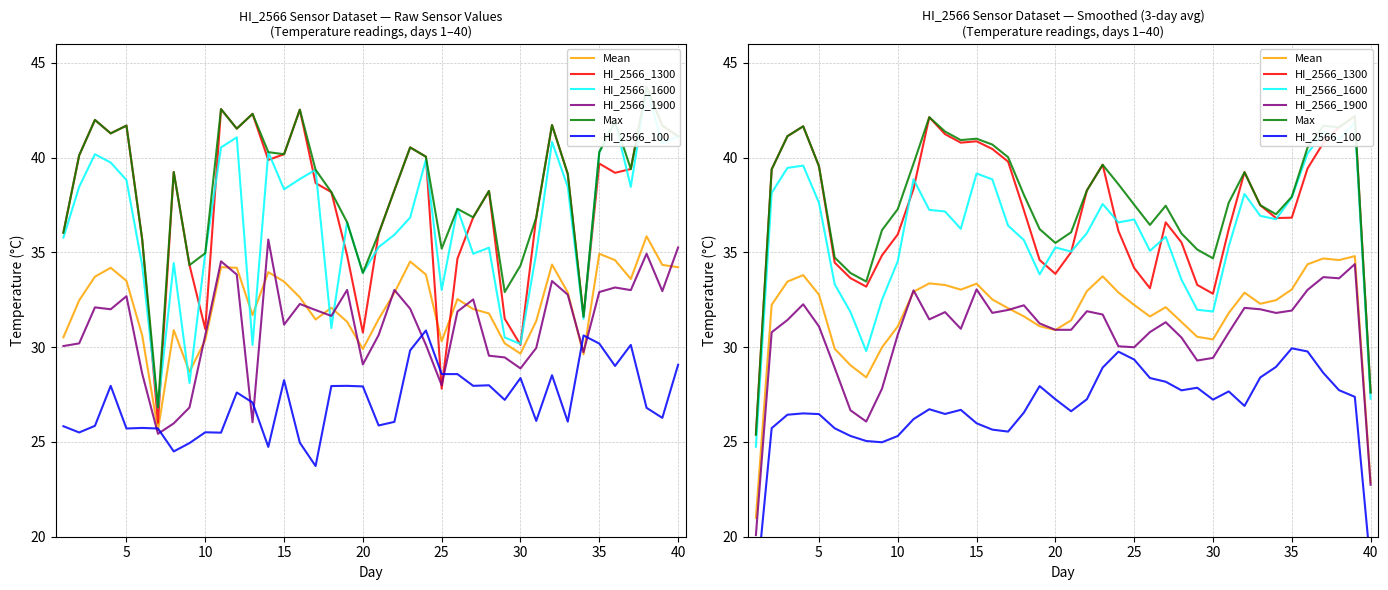

The HI_2566_1900 series shows 53.4 at 15. True or false?

False